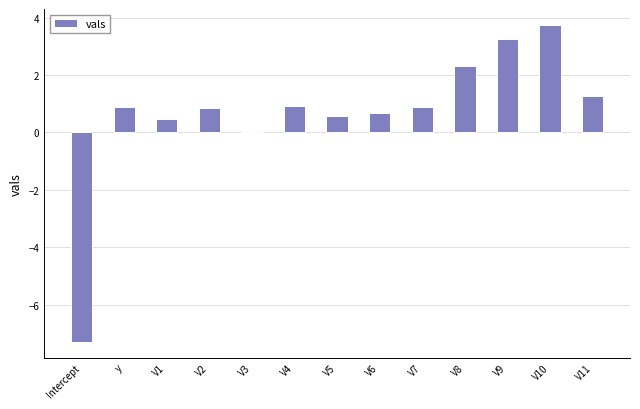

How many positive values are there?

12